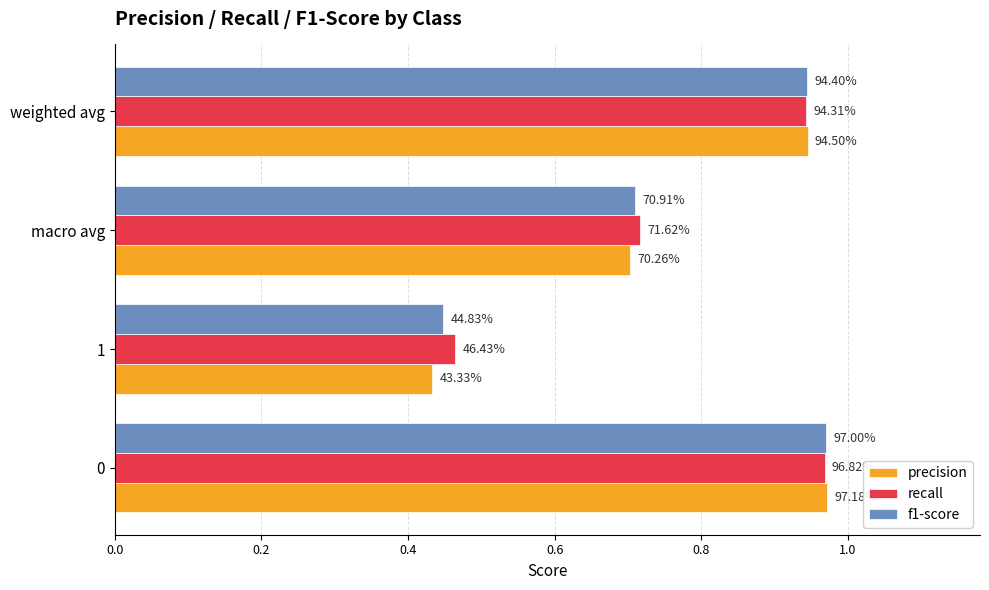

What are all the series names shown in the legend?

precision, recall, f1-score